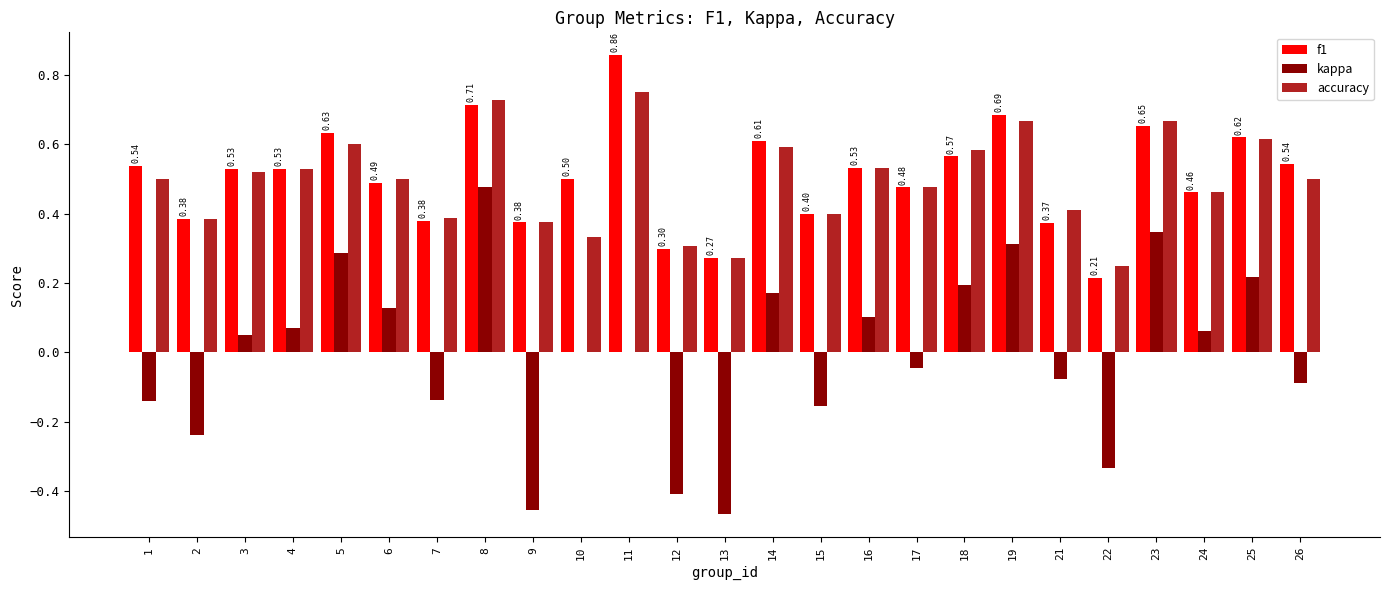

Which series has the largest range (max minus min)?

kappa